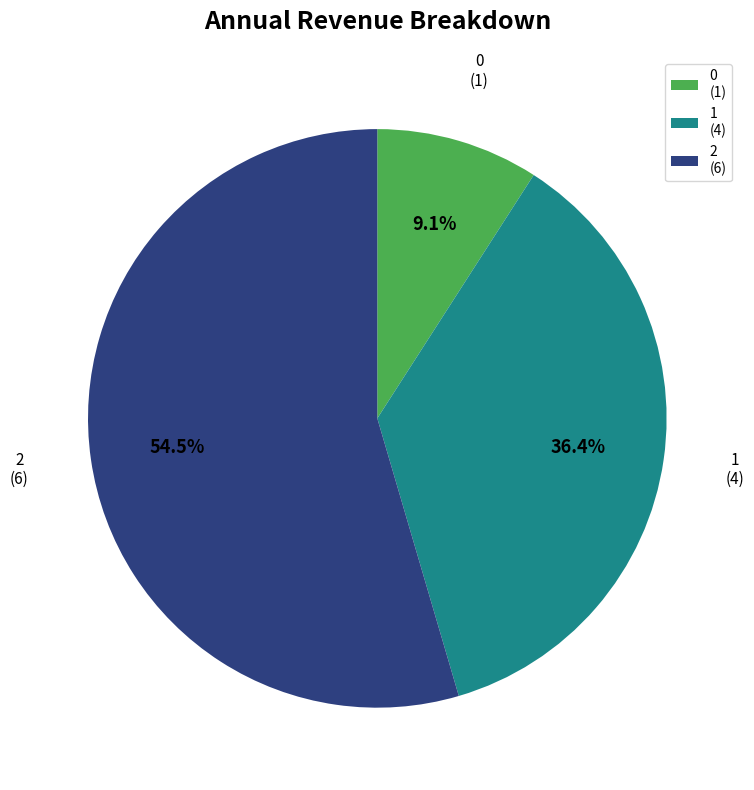

Which category has the biggest portion of the pie?

2